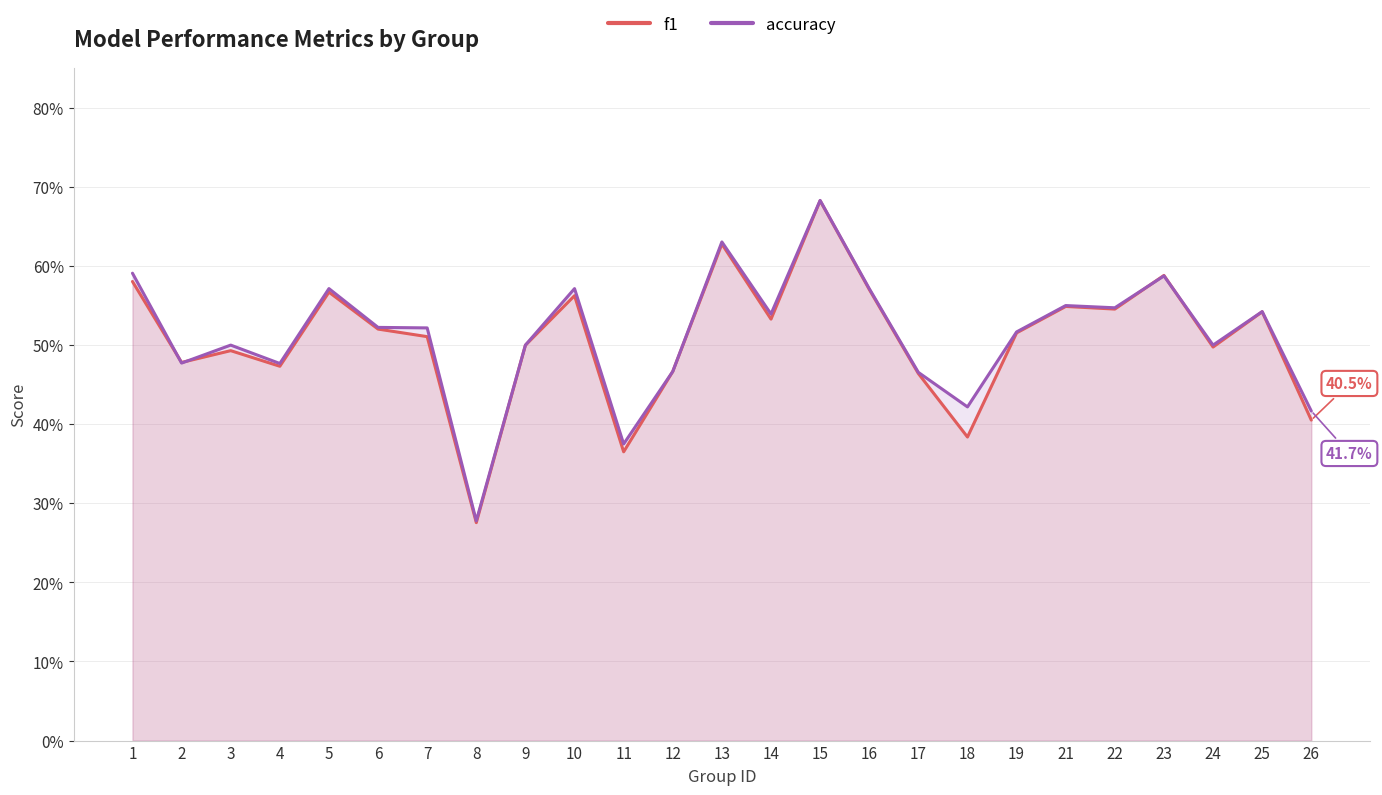

Which series has the largest total across all categories?

accuracy